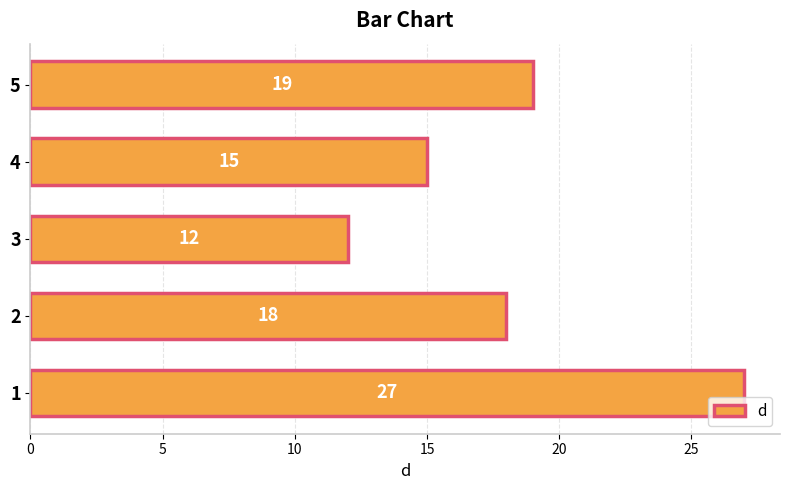

The value at 2 is 8. True or false?

False